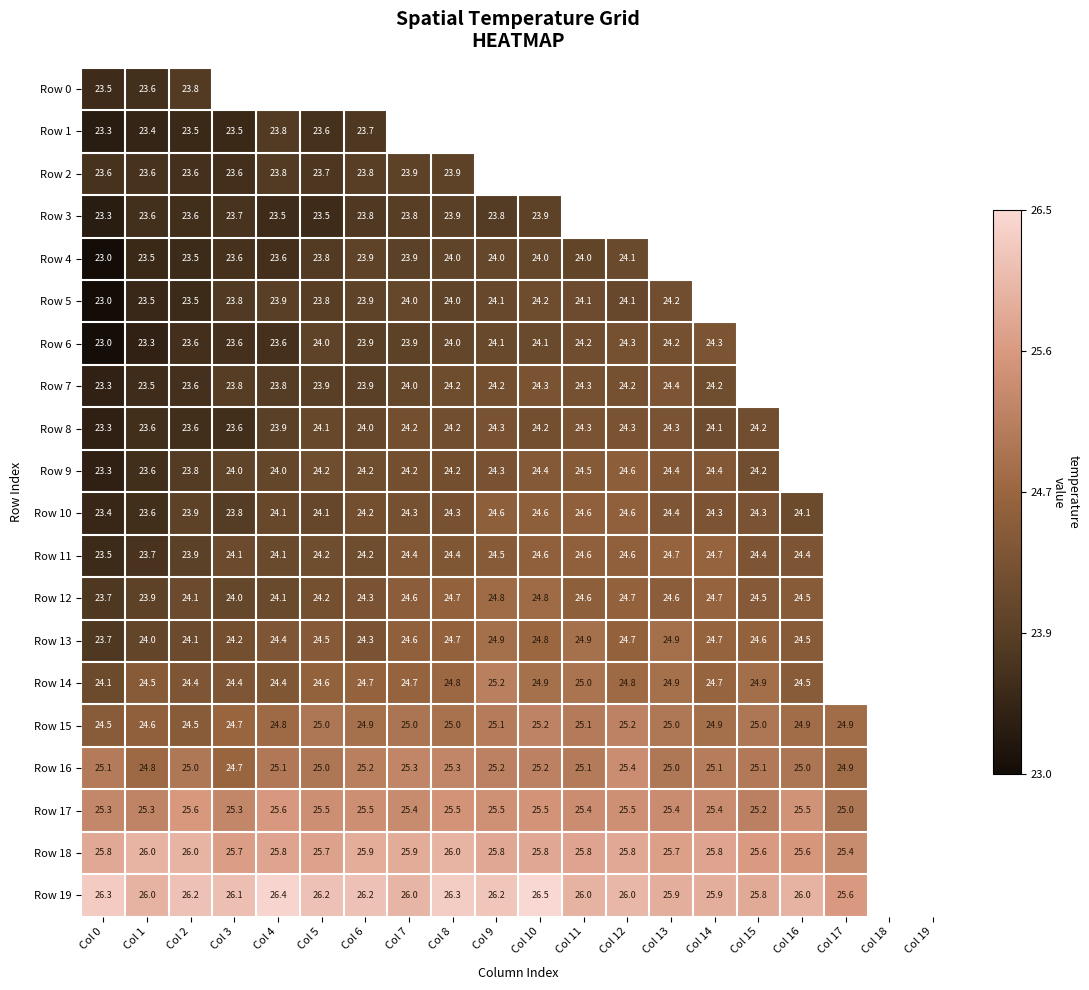

What is the total value across all series at Col 1?

481.6